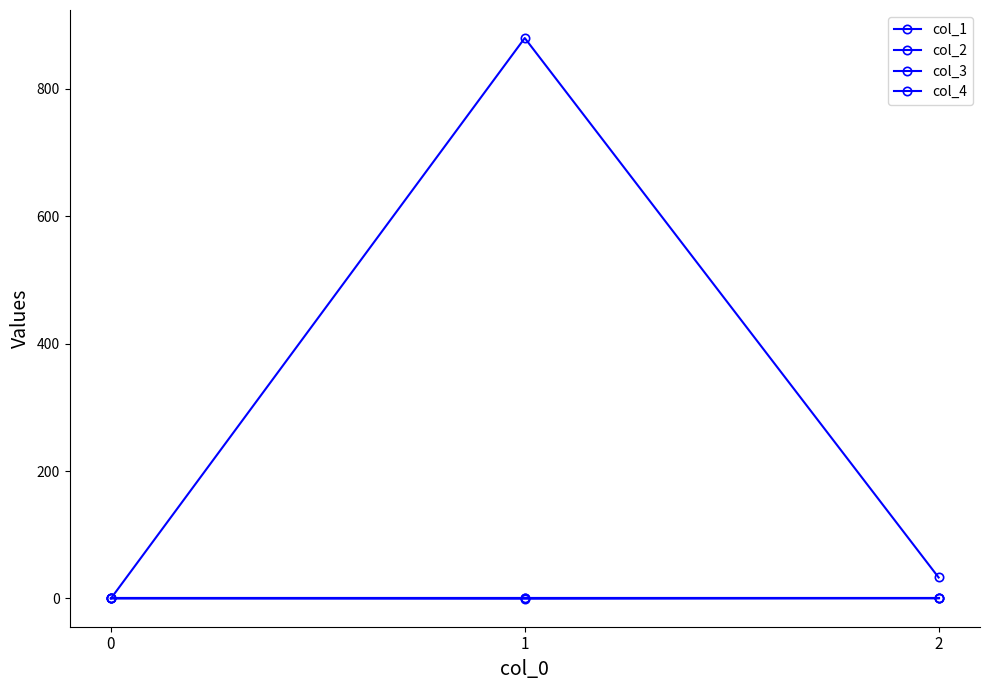

Does the chart have visible grid lines?

No